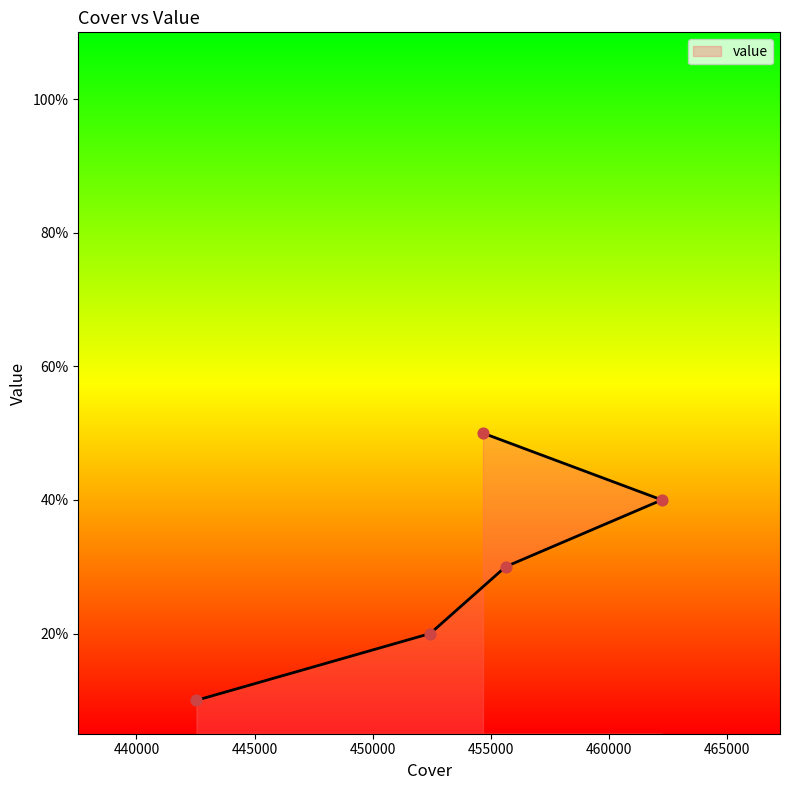

Which has a higher value, 462232 or 454665?

454665